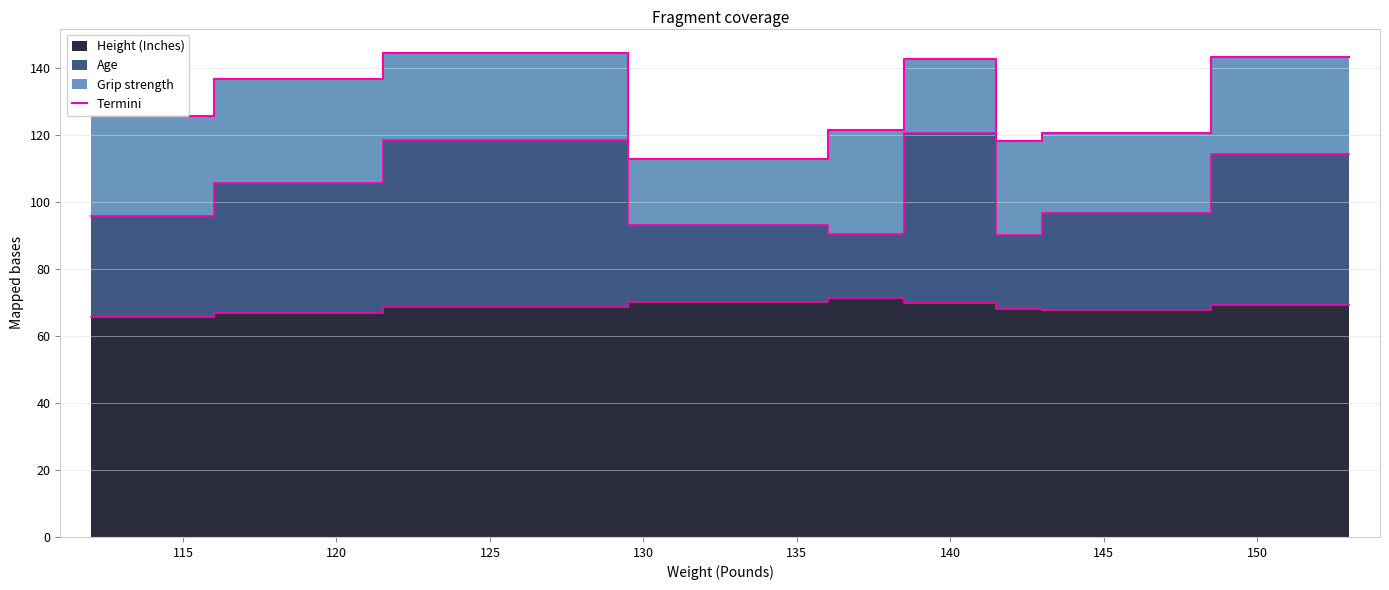

Reading right to left, what are all the values shown in this chart?

143.4	120.8	118.2	142.8	121.5	113.1	144.7	136.8	125.8	125.8